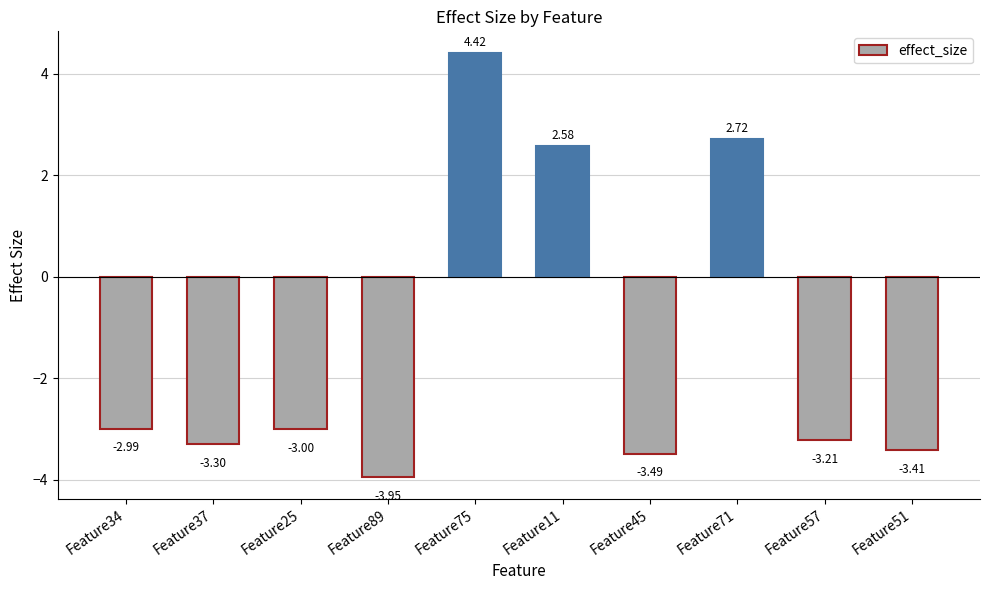

What is the average value?

-1.4